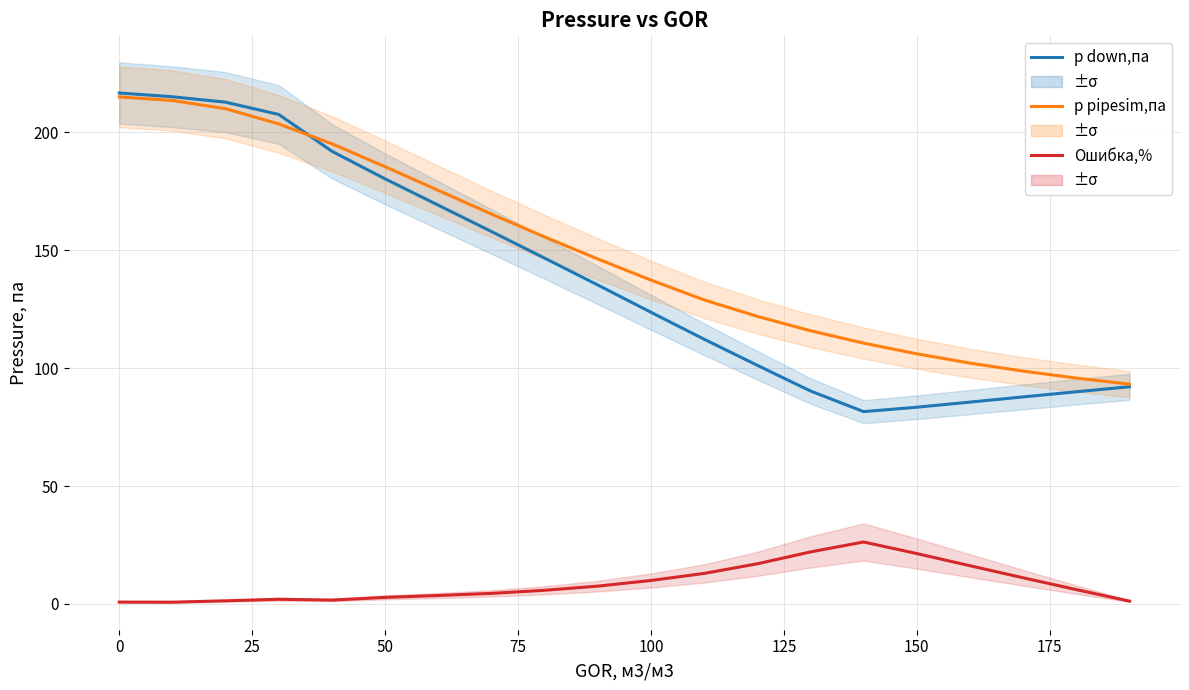

Reading left to right, list all the values displayed in this chart.

p down,па: 216.7	215.1	212.8	207.6	192.0	180.3	169.1	158.0	146.7	135.3	123.7	112.3	101.2	90.3	81.6	83.4	85.6	87.8	90.0	92.1
p pipesim,па: 215.1	213.6	210.1	203.6	195.2	185.4	175.4	165.4	155.7	146.3	137.4	129.0	122.0	115.9	110.6	106.1	102.1	98.7	95.8	93.2
Ошибка,%: 0.8	0.7	1.3	2.0	1.6	2.8	3.6	4.5	5.8	7.5	9.9	12.9	17.0	22.1	26.3	21.4	16.2	11.1	6.1	1.2